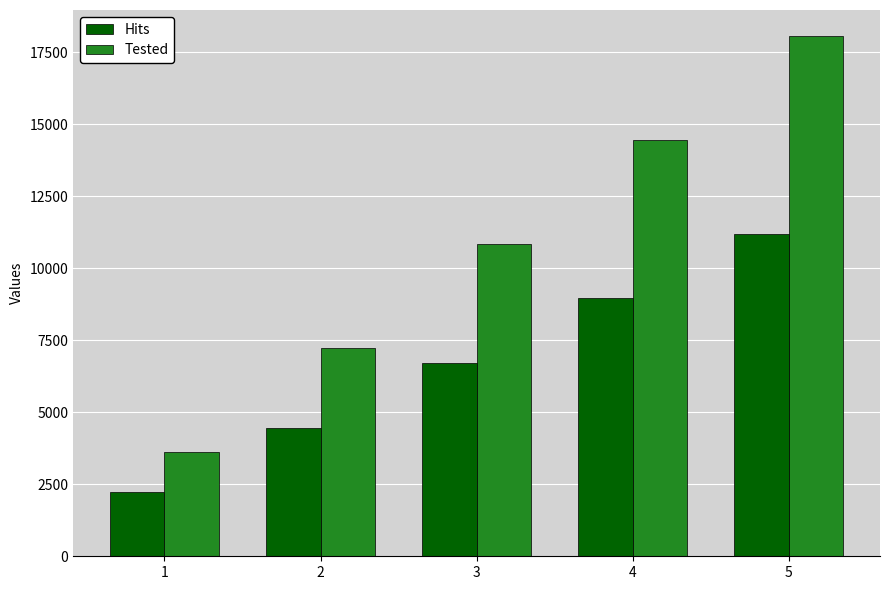

What is the approximate value of Tested at 5, to the nearest 50?

18050